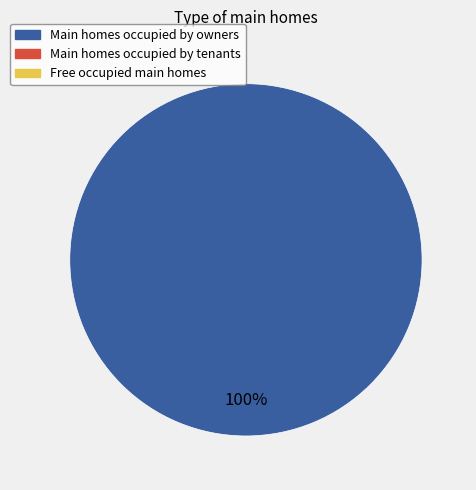

How many segments does this pie chart have?

1